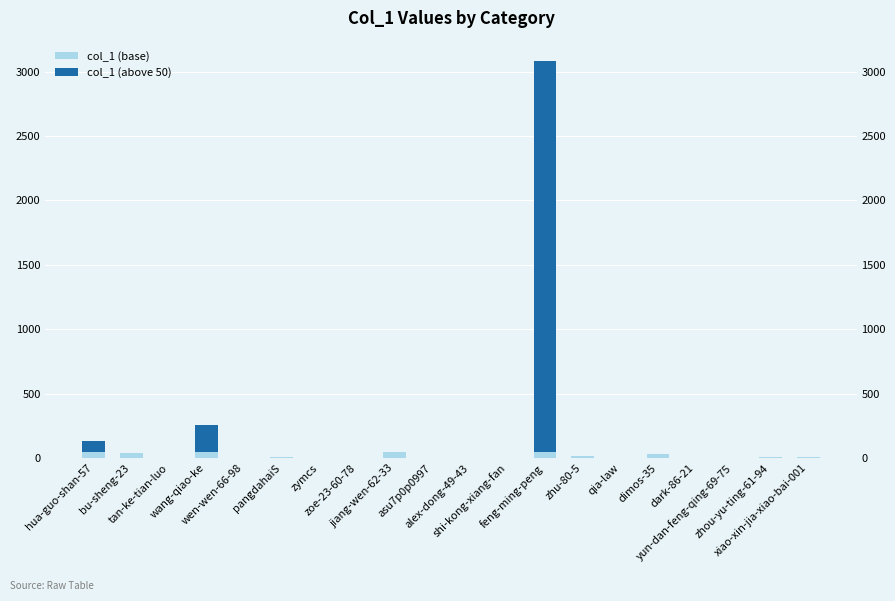

What is the greatest value displayed?

3036